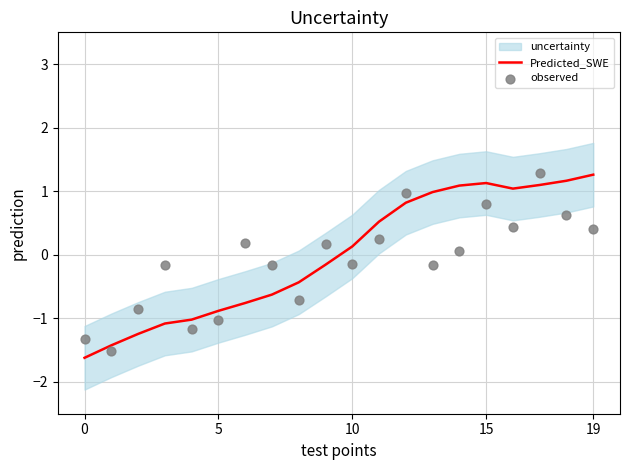

Which series contains the highest Y value?

observed